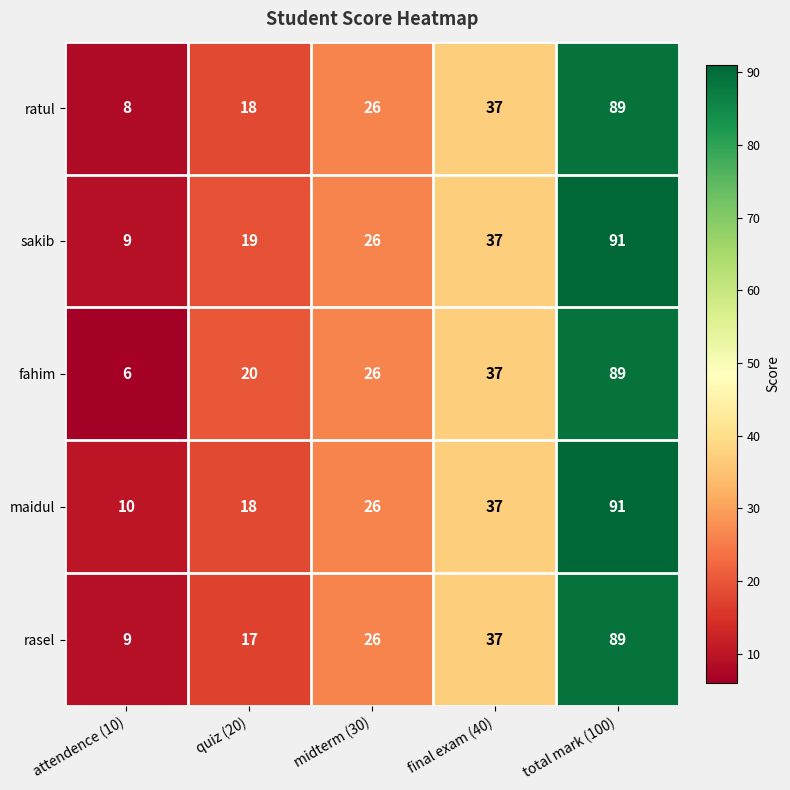

What is the total value across all series at midterm (30)?

130